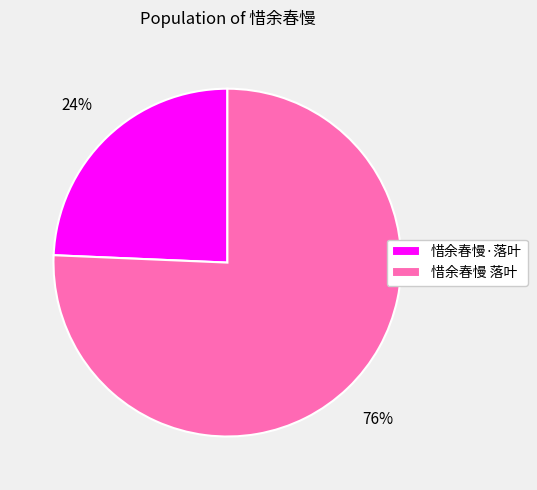

How many segments does this pie chart have?

2